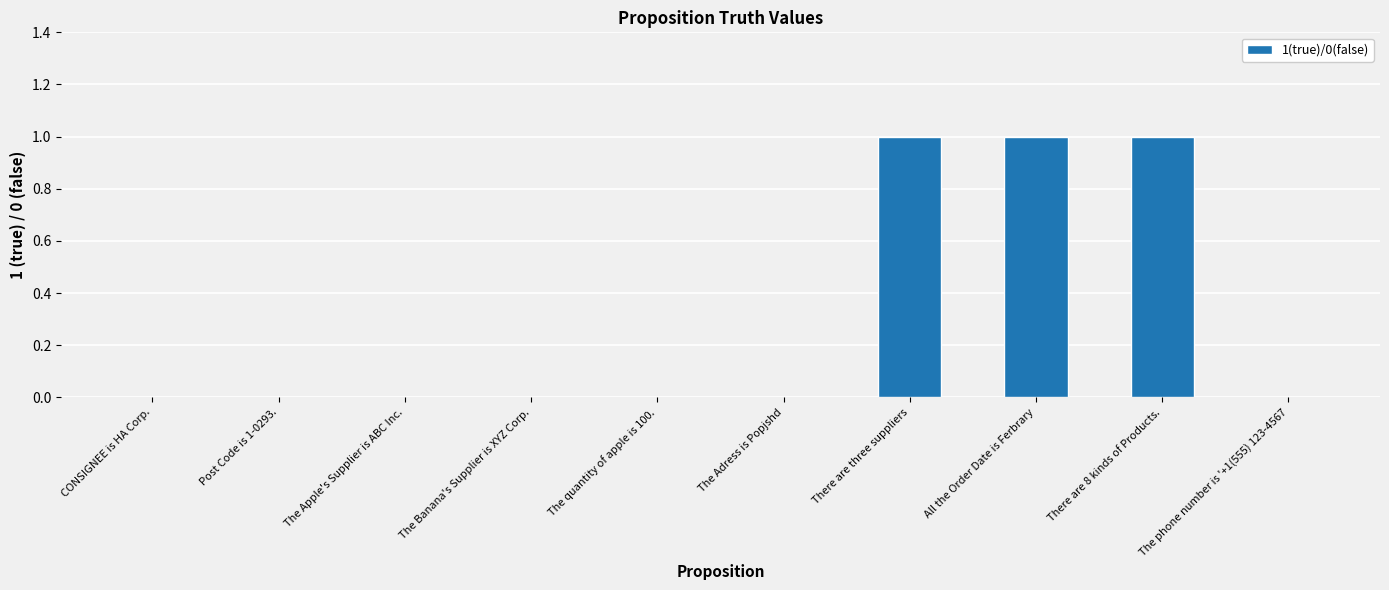

True or false: the data shows 1 at The quantity of apple is 100..

False